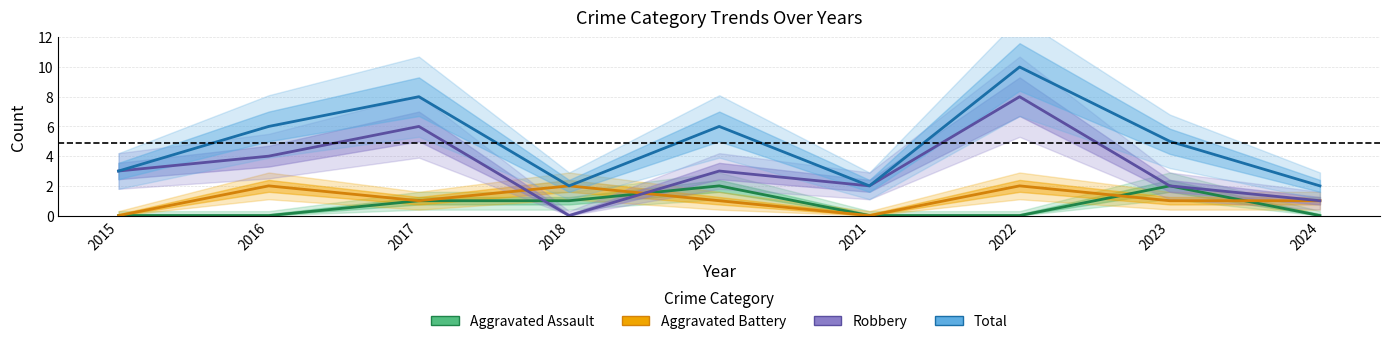

What is the value of the Aggravated Battery point at the 3rd from the left?

1